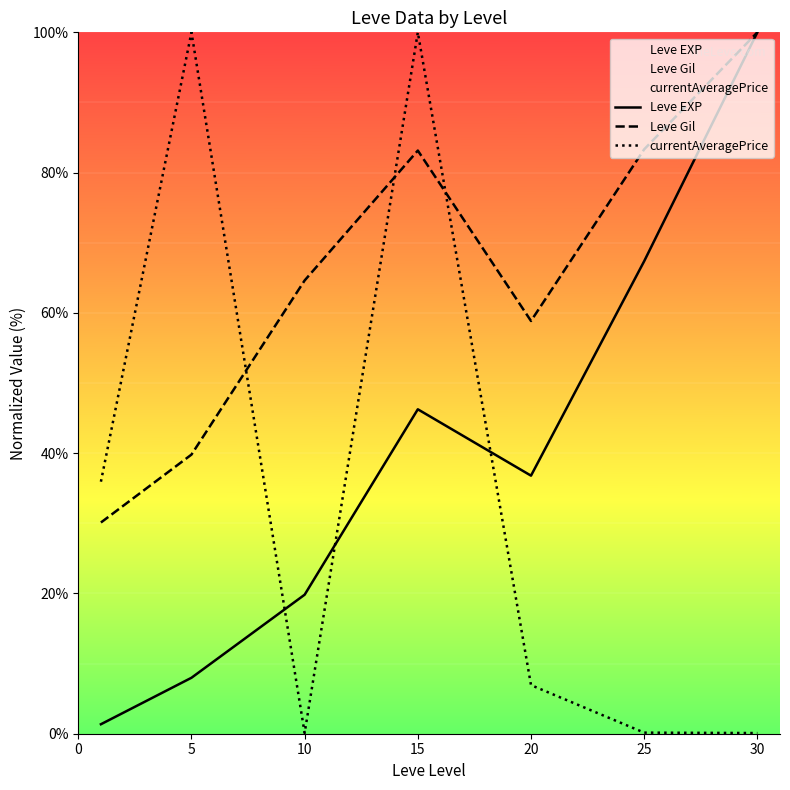

What is the difference between the maximum and minimum values in the Leve Gil series?

69.9